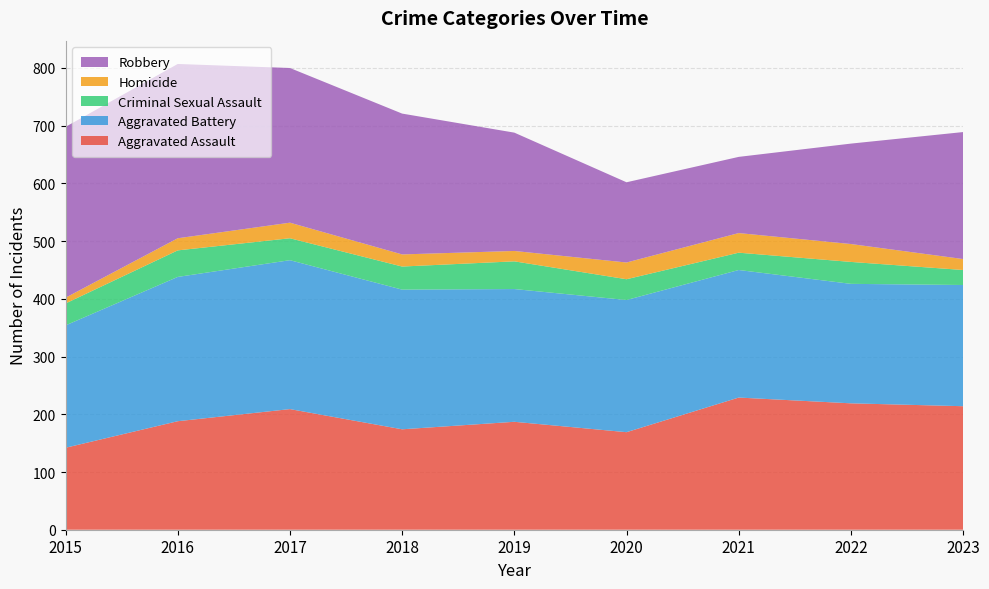

Reading right to left, transcribe all the data shown in this chart.

Aggravated Assault: 214	219	229	169	187	174	209	188	142
Aggravated Battery: 210	207	221	229	230	242	258	250	212
Criminal Sexual Assault: 26	38	30	36	48	40	38	46	38
Homicide: 19	31	34	29	18	21	27	21	10
Robbery: 220	174	132	139	205	244	268	302	296